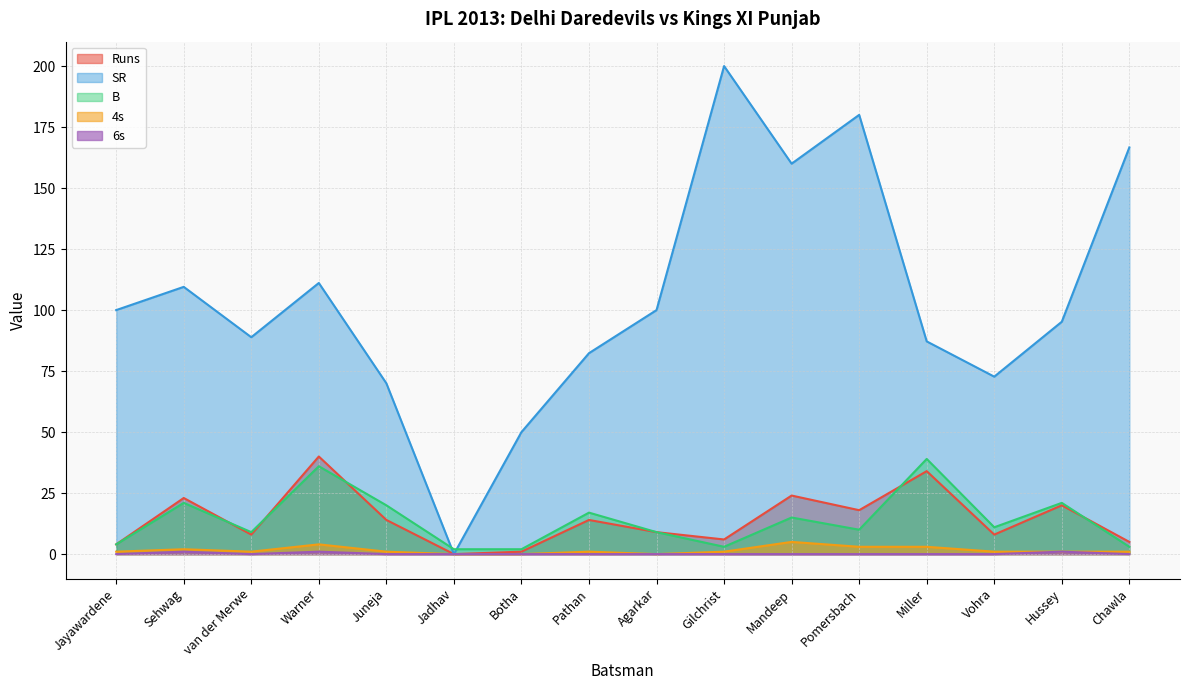

Reading right to left, extract all data points from this chart.

Runs: 5.0	20.0	8.0	34.0	18.0	24.0	6.0	9.0	14.0	1.0	0.0	14.0	40.0	8.0	23.0	4.0
SR: 166.7	95.2	72.7	87.2	180.0	160.0	200.0	100.0	82.3	50.0	0.0	70.0	111.1	88.9	109.5	100.0
B: 3.0	21.0	11.0	39.0	10.0	15.0	3.0	9.0	17.0	2.0	2.0	20.0	36.0	9.0	21.0	4.0
4s: 1.0	1.0	1.0	3.0	3.0	5.0	1.0	0.0	1.0	0.0	0.0	1.0	4.0	1.0	2.0	1.0
6s: 0.0	1.0	0.0	0.0	0.0	0.0	0.0	0.0	0.0	0.0	0.0	0.0	1.0	0.0	1.0	0.0